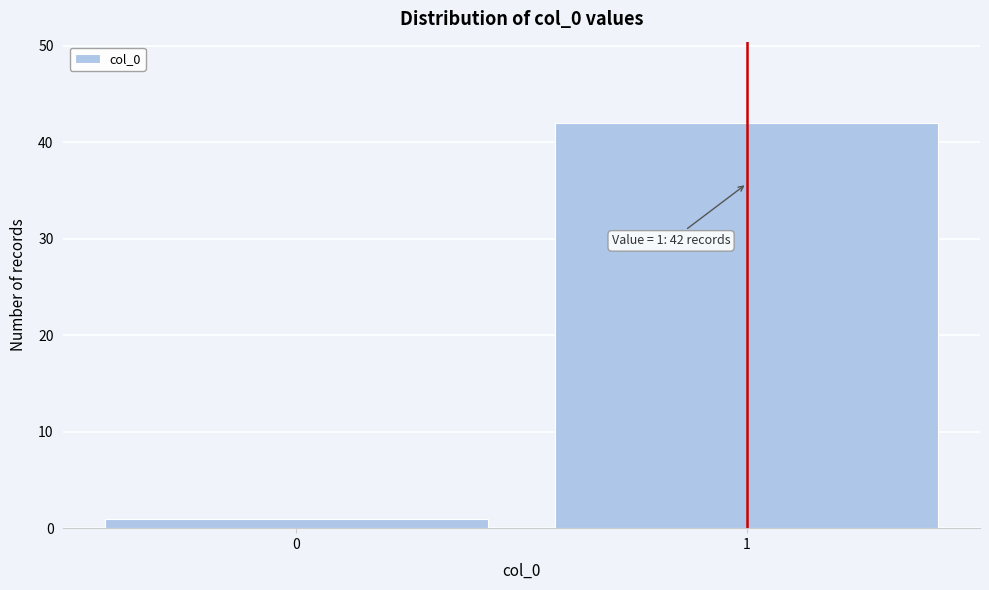

Reading left to right, list all the values displayed in this chart.

0=1	1=42